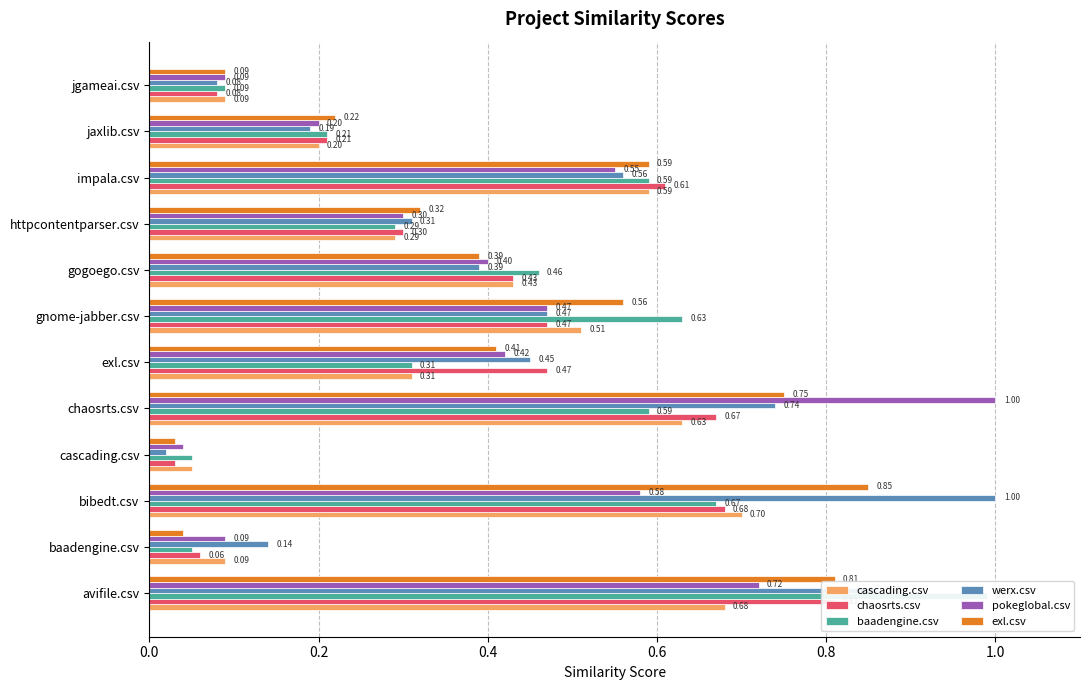

What is the maximum value shown in the chart?

1.0